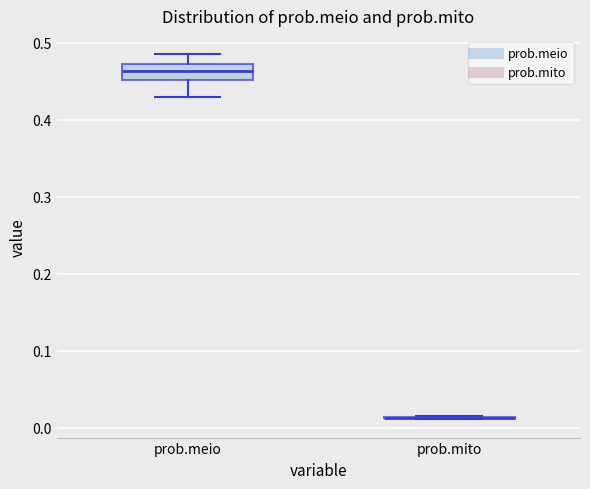

Reading left to right, read every box against the y-axis: the position of its median line, the range the box covers, and the ends of its whiskers. The values are not printed on the chart, so give them approximately, as read against the axis.

prob.meio: median 0.46, box 0.45 to 0.47, whiskers 0.43 to 0.49
prob.mito: box collapsed to a line at 0.01, whiskers 0.01 to 0.02